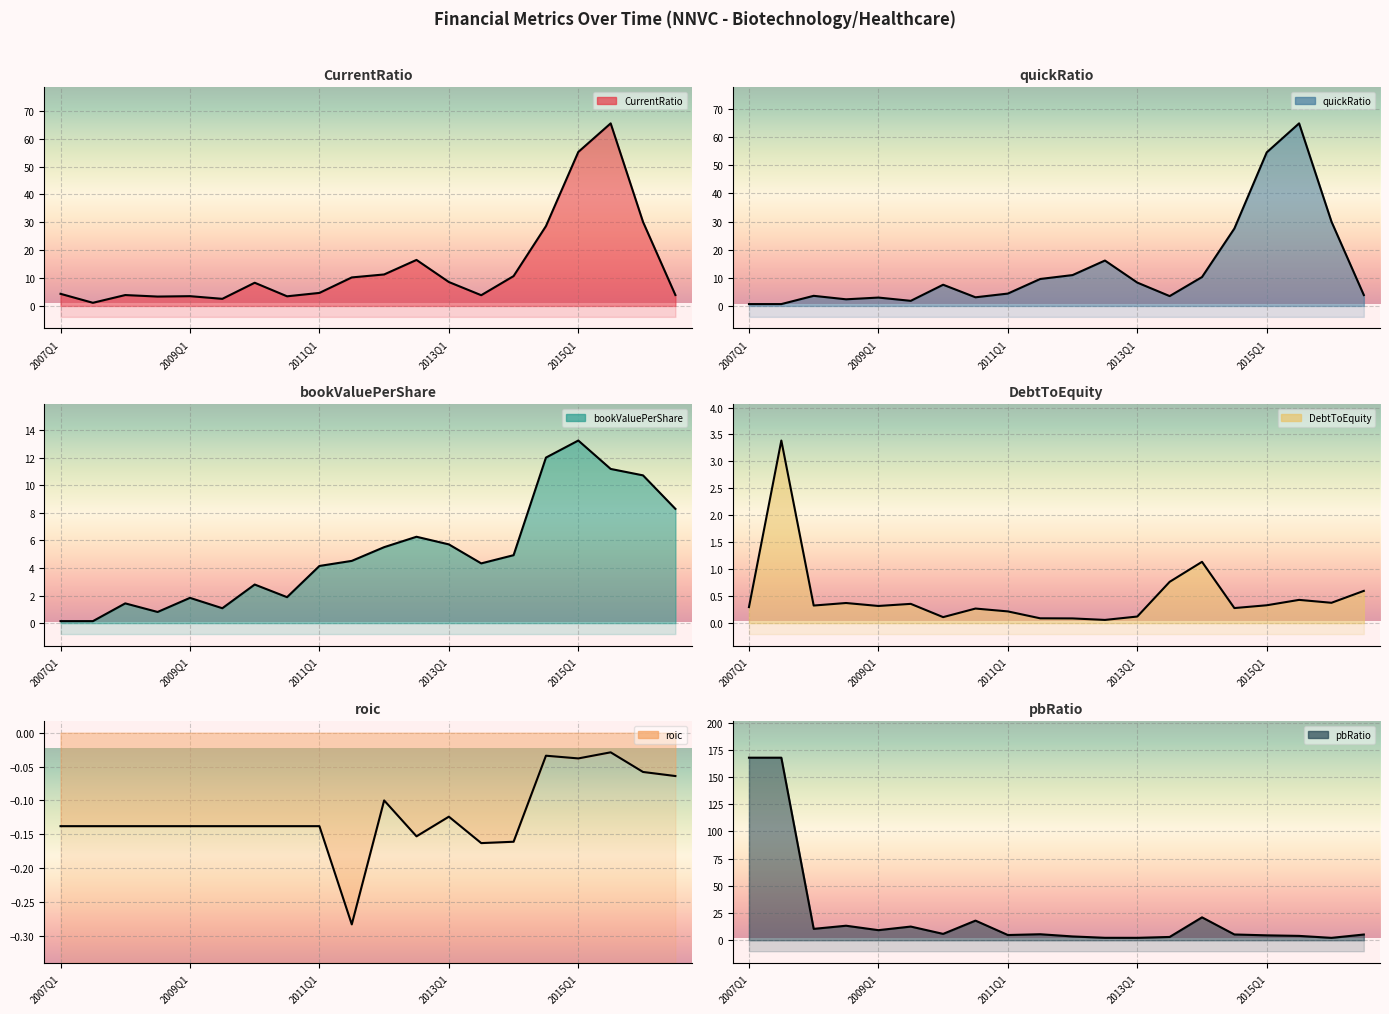

True or false: DebtToEquity and pbRatio intersect in this chart.

False